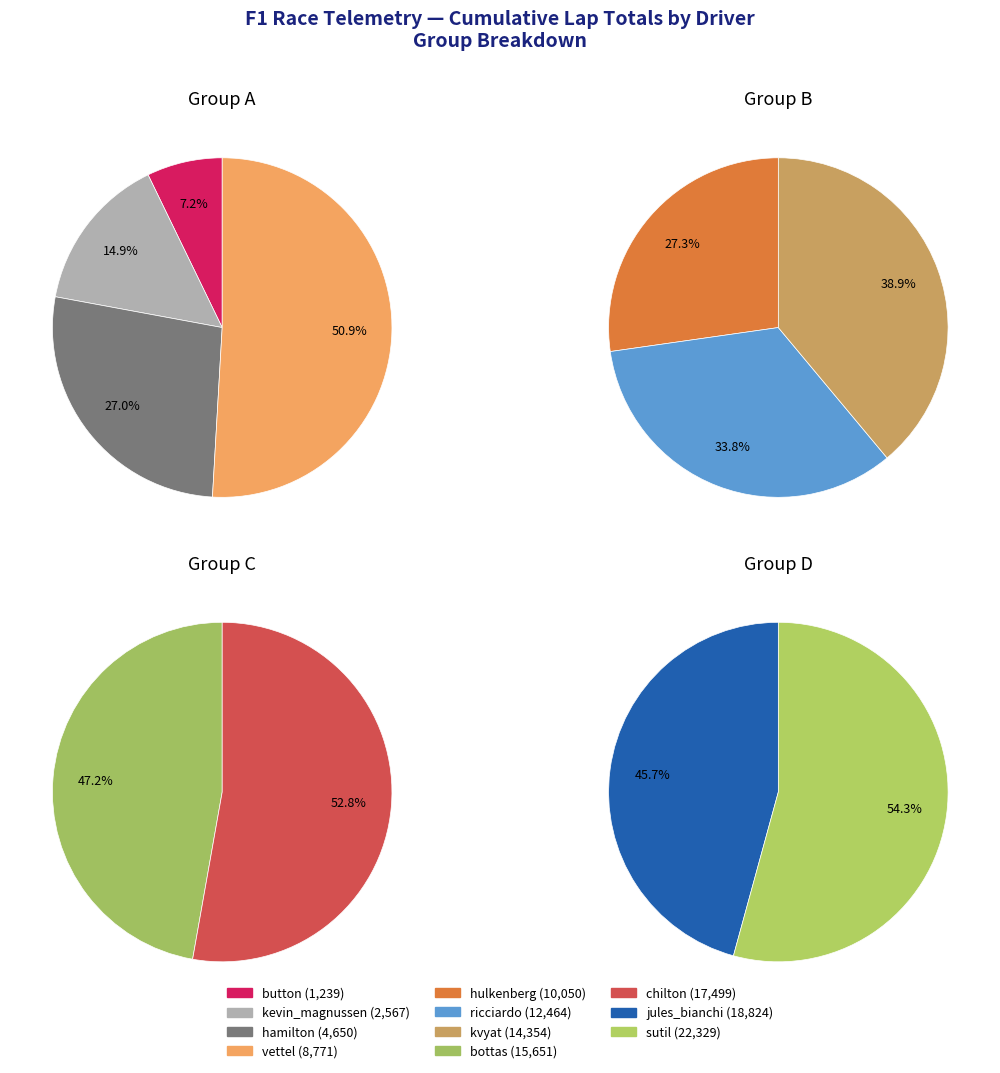

What percentage is NOT represented by bottas?

87.8%